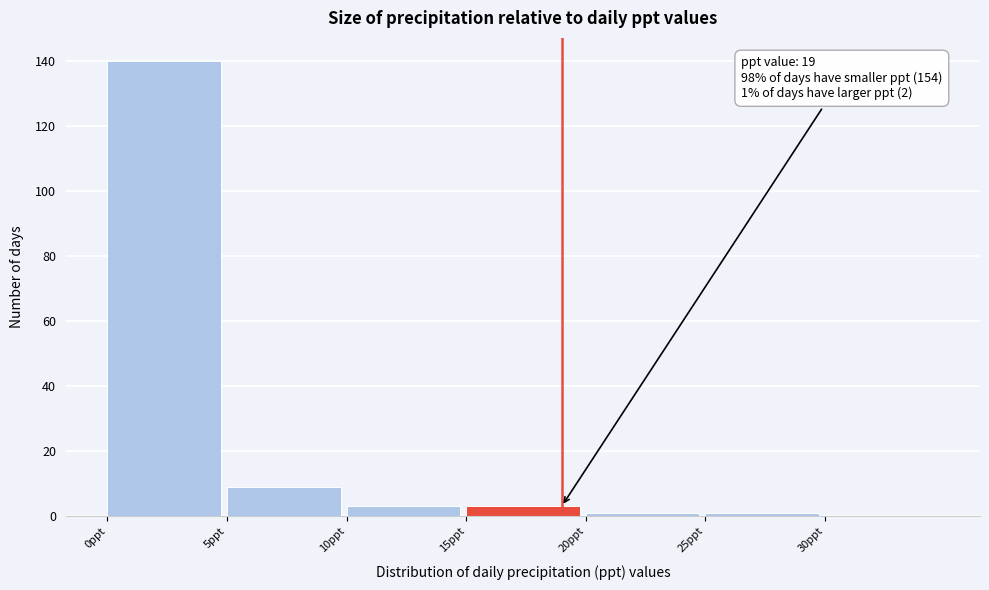

Which range on the x-axis has the tallest bar?

0 to 5